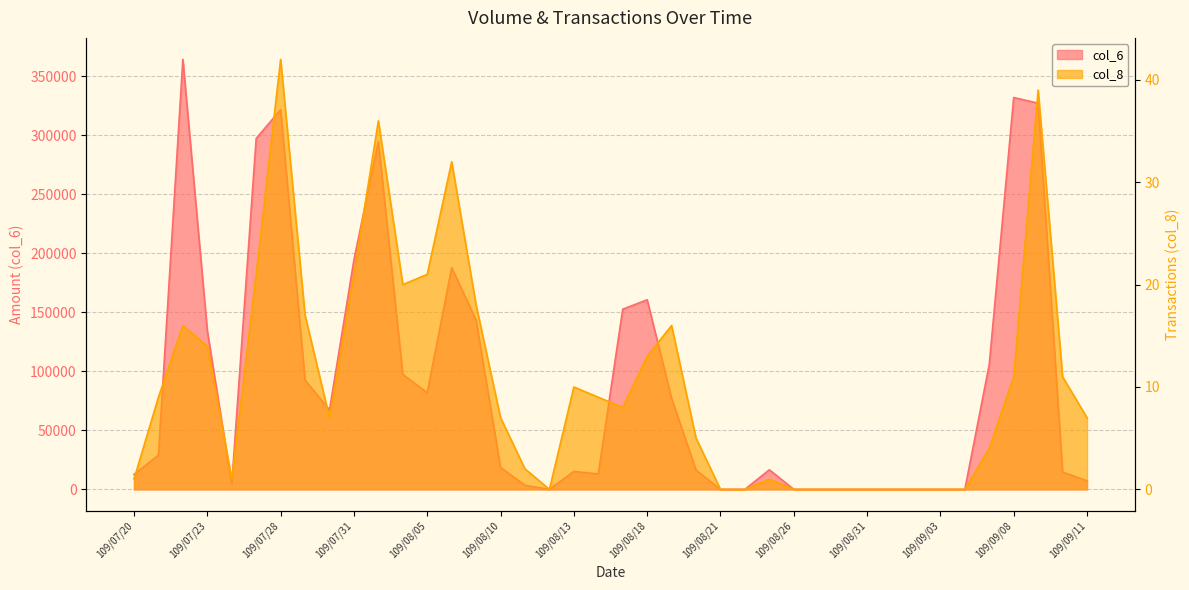

What is the difference between the col_6 values at 109/08/21 and 109/08/17?

152700